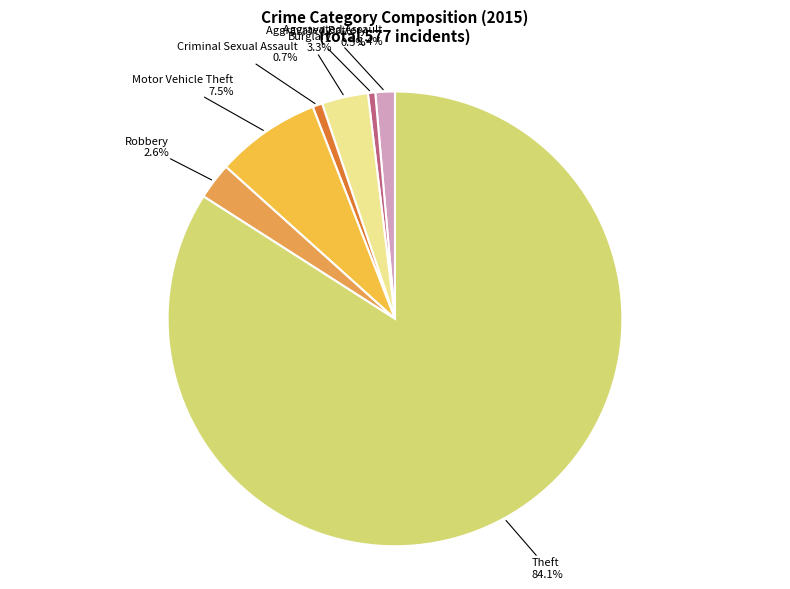

Combined, what portion of the pie is Aggravated Battery and Motor Vehicle Theft?

8.0%